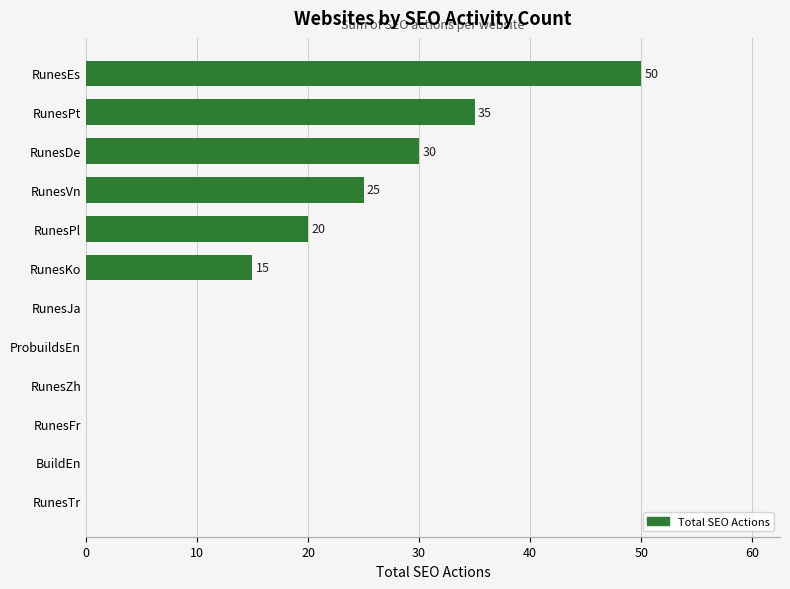

What is the sum of all values?

175